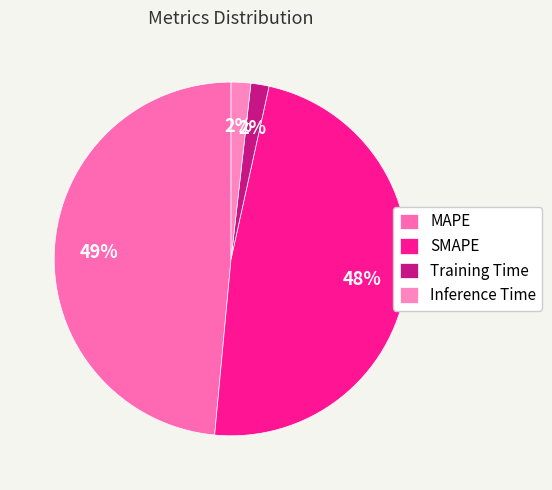

To the nearest percent, what is the combined percentage of SMAPE and MAPE?

97%